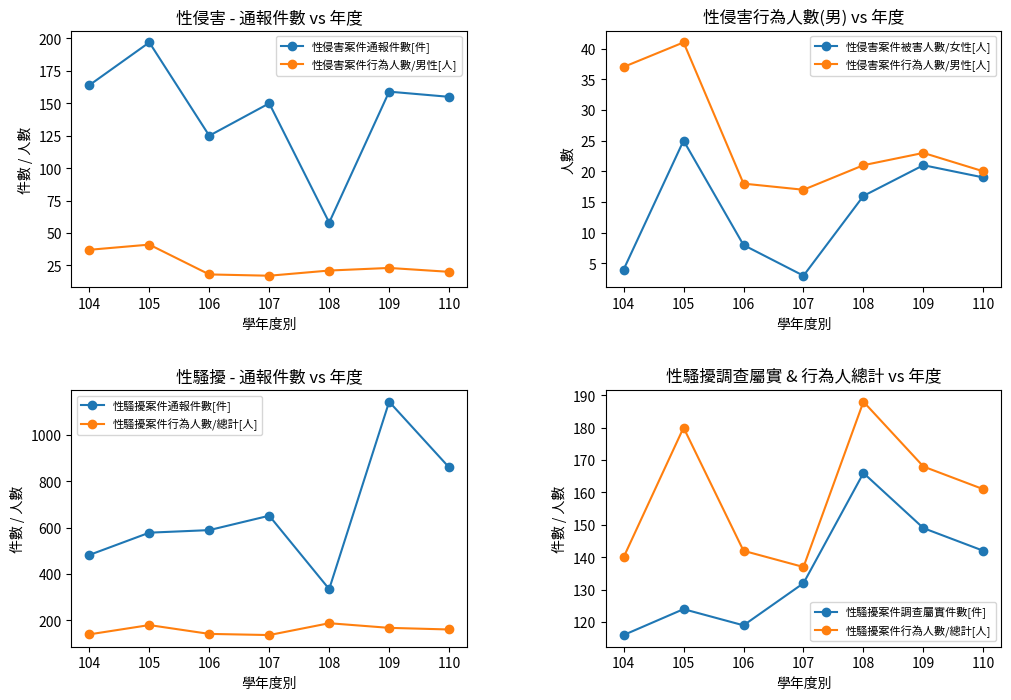

True or false: 性侵害案件行為人數/男性[人] and 性侵害案件被害人數/女性[人] intersect in this chart.

False